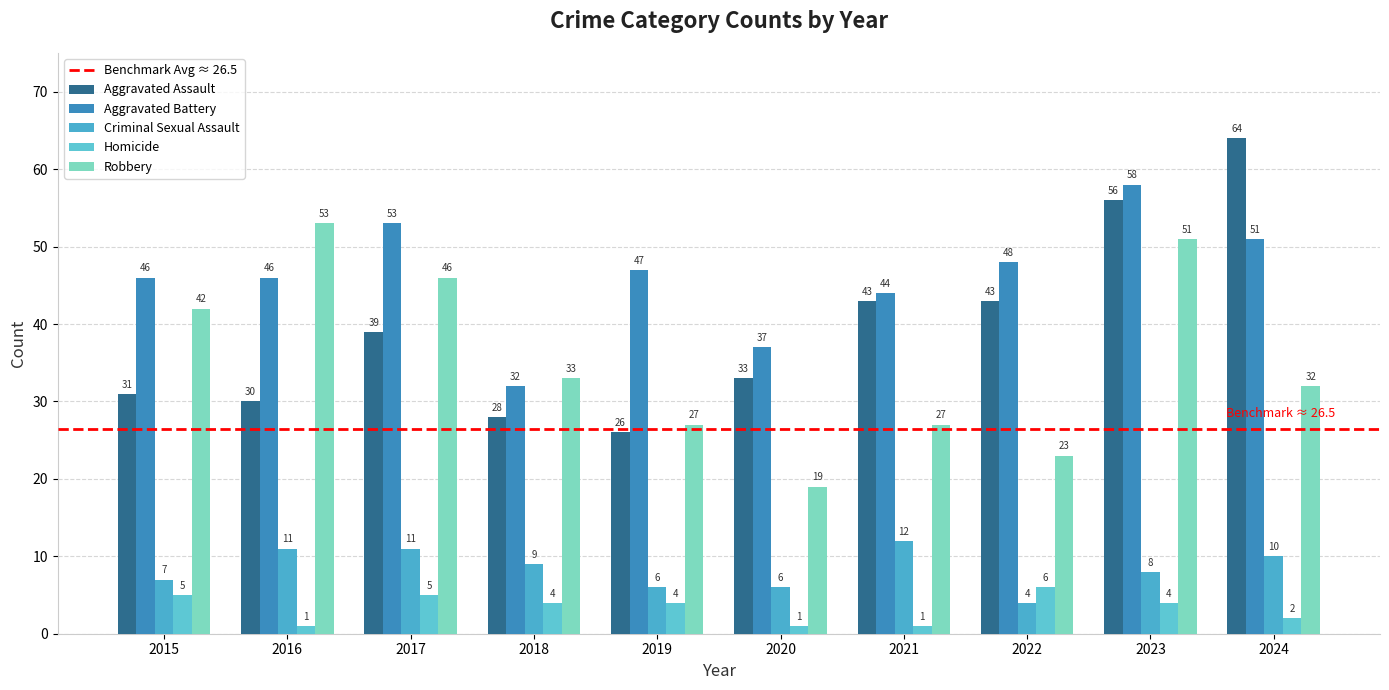

Which series has the largest total across all categories?

Aggravated Battery